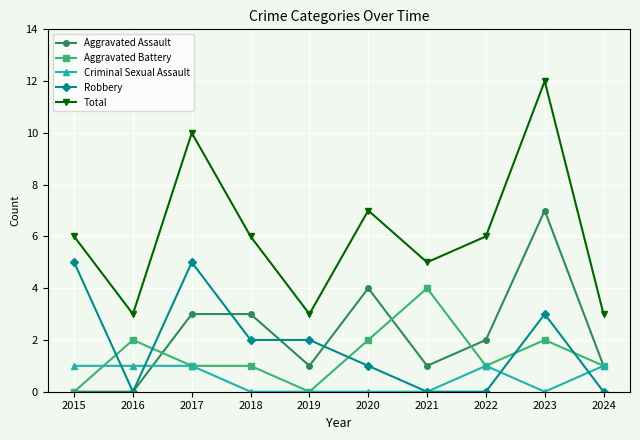

What is the total value across all series at 2018?

12